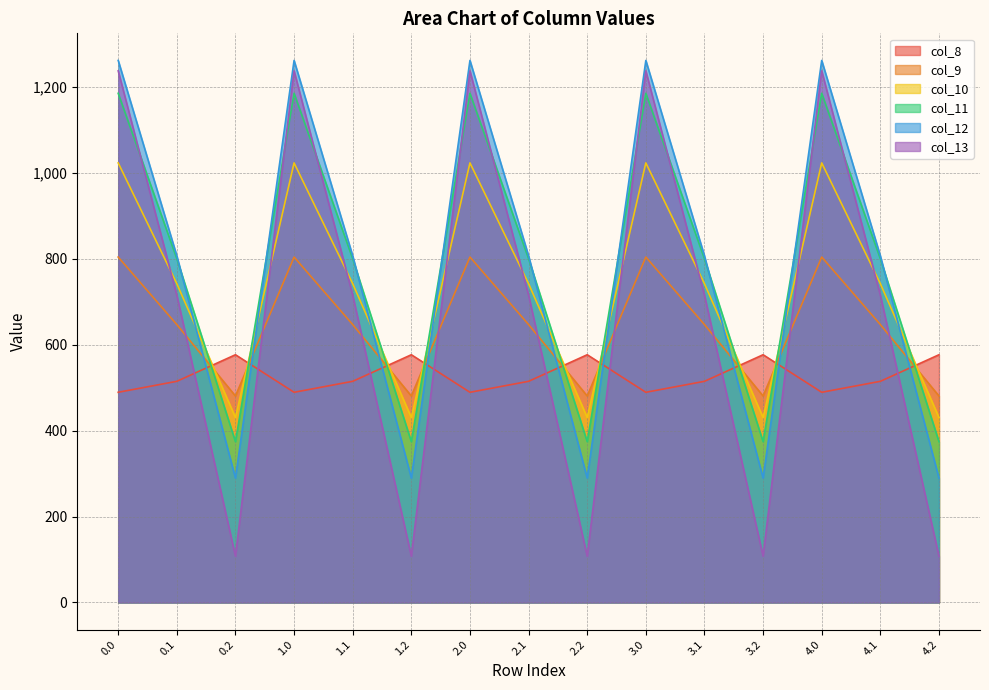

At how many categories does at least one series exceed 936?

5